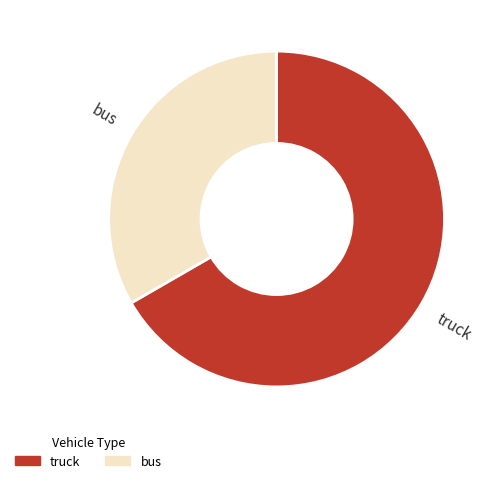

Is there any slice that represents more than half of the pie?

Yes